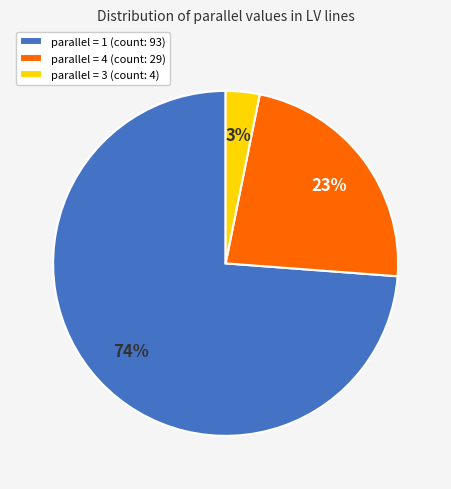

Which category has the smallest portion of the pie?

parallel = 3 (count: 4)